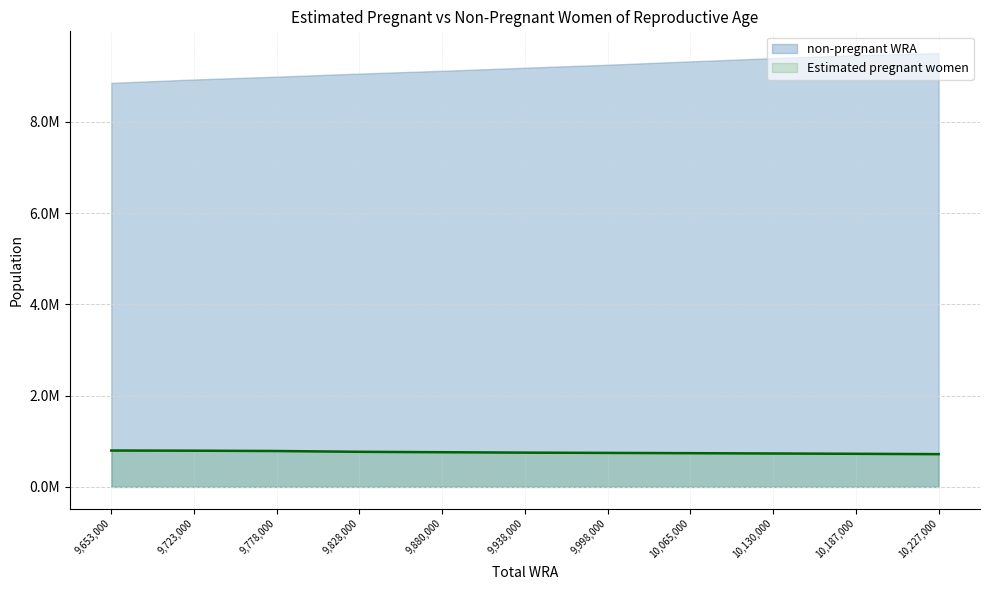

What is the label of the 9th point from the right?

9,778,000